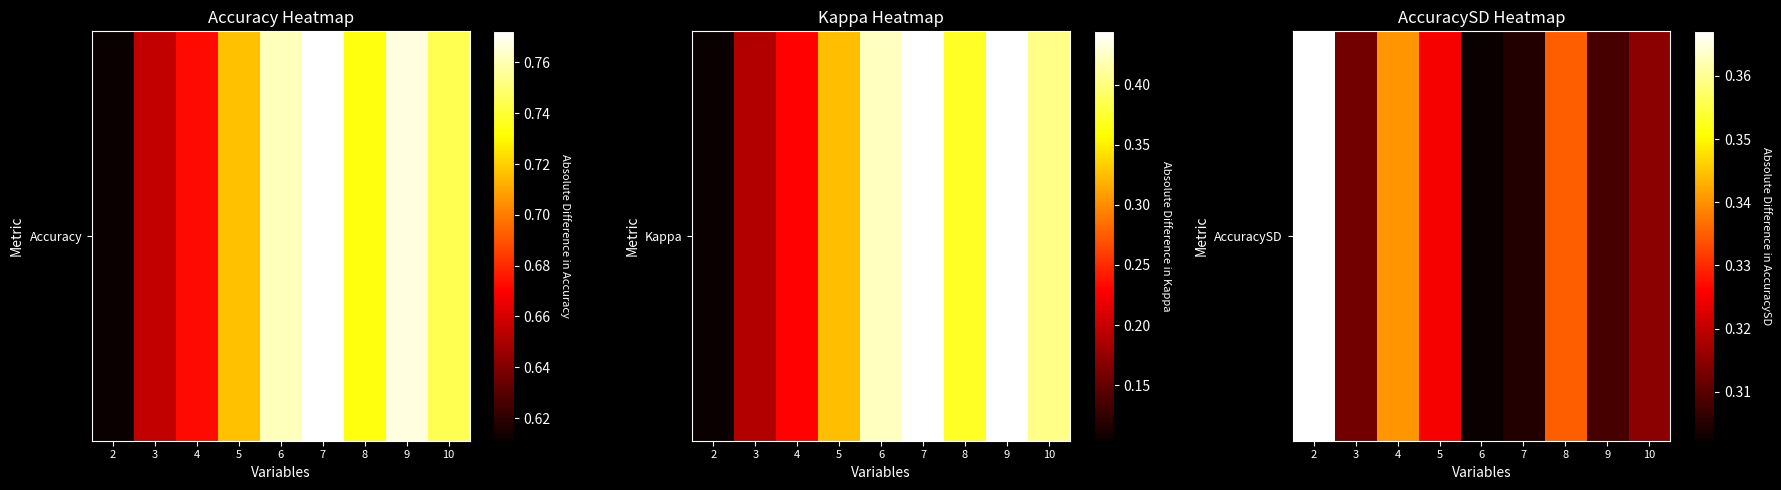

True or false: the data shows 0.6 at 4.

False